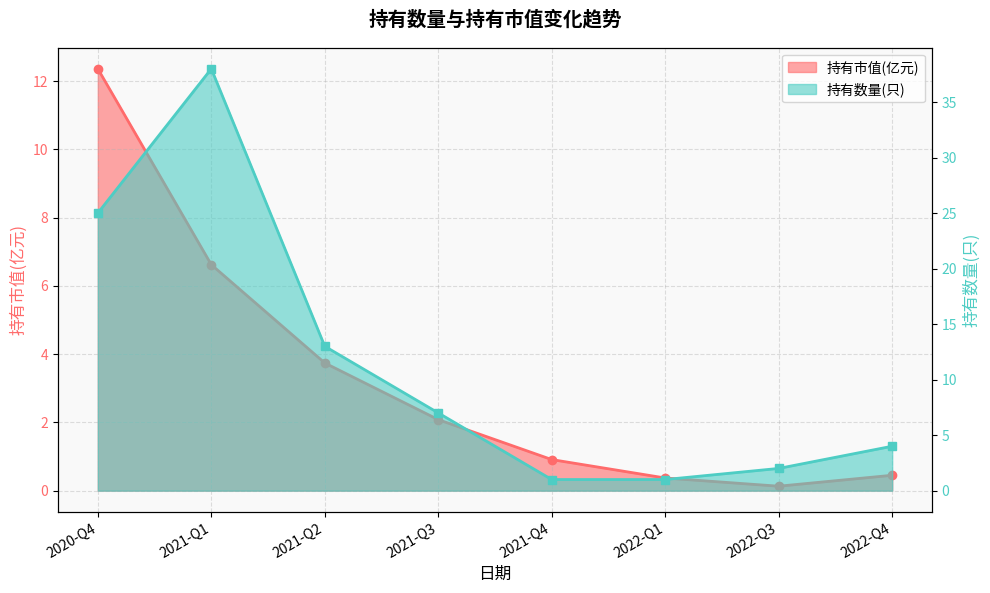

What is the difference between the maximum and minimum values in the 持有市值(亿元) series?

12.2